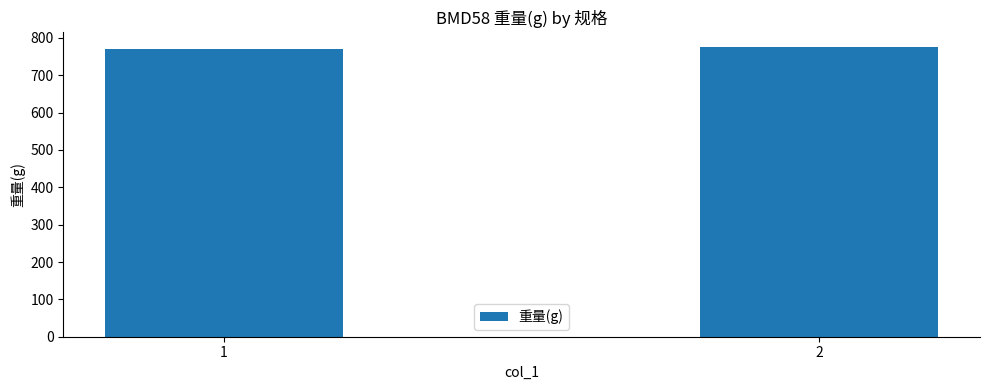

What is the maximum value shown in the chart?

776